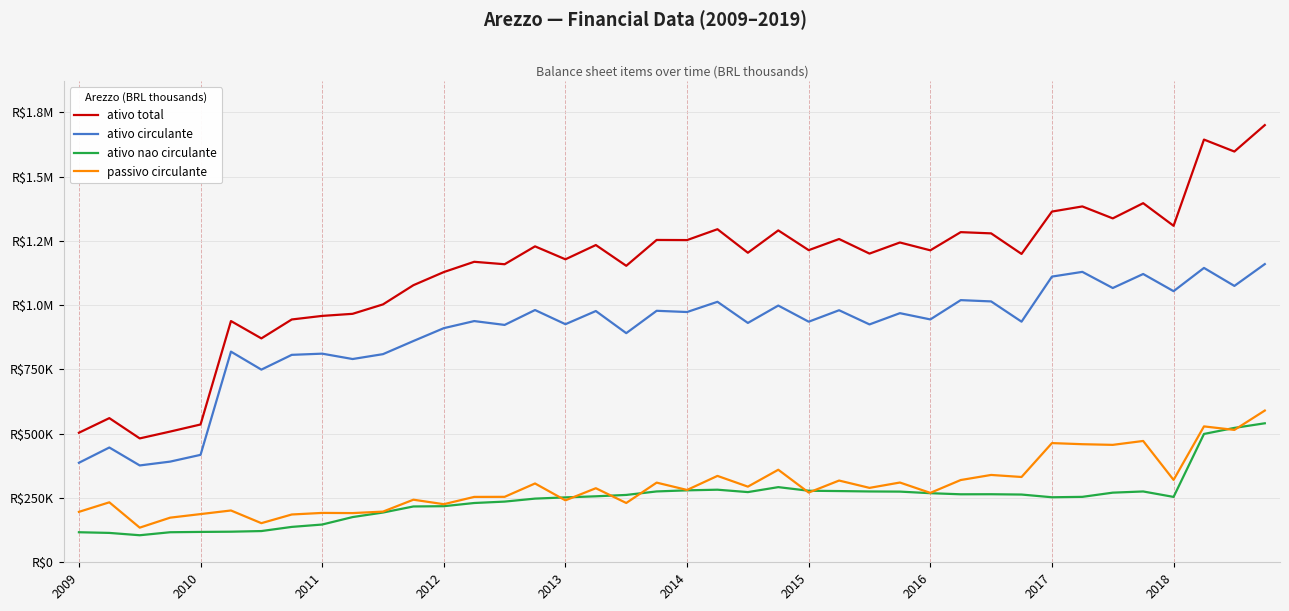

Is this an area chart (filled region under the line)?

No